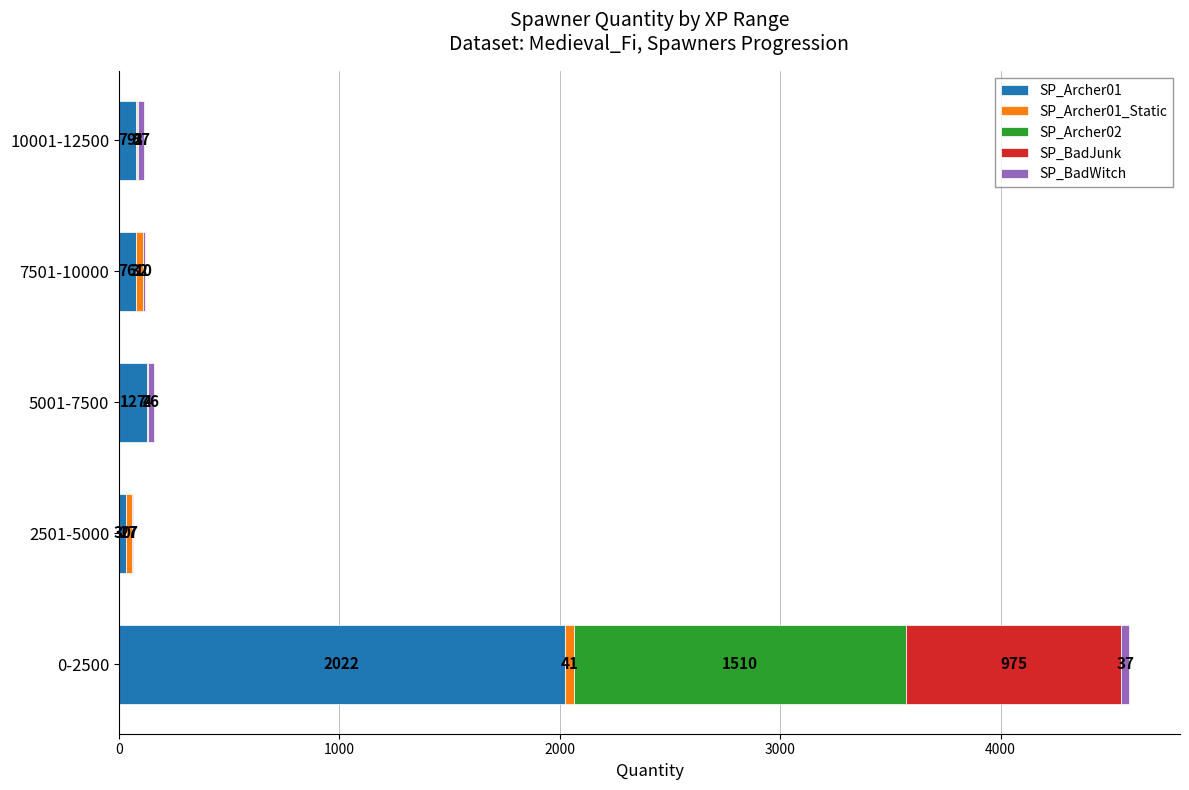

What is the total value across all series at 10001-12500?

115